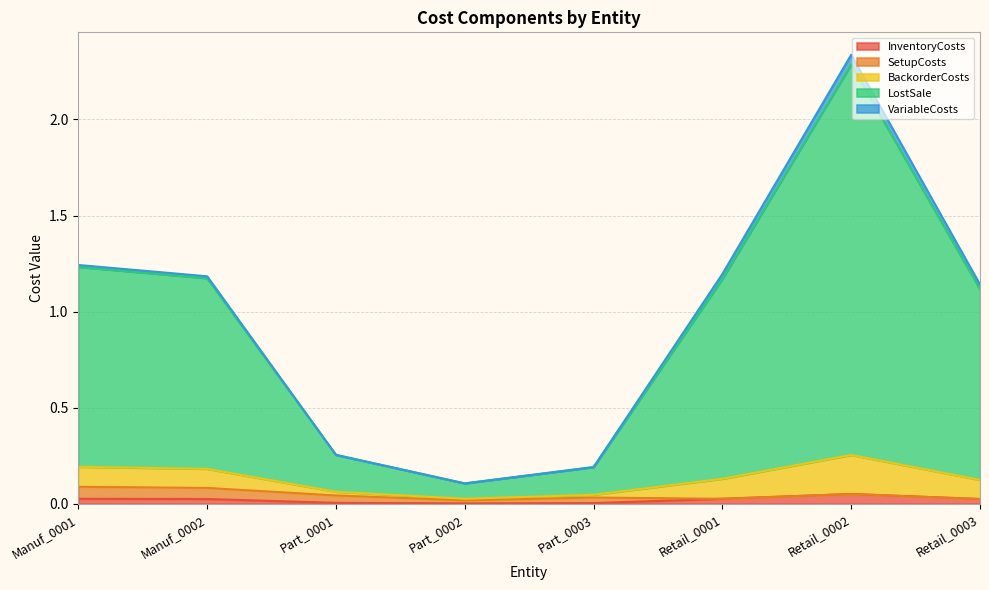

At which category does LostSale reach its first local valley?

Part_0002